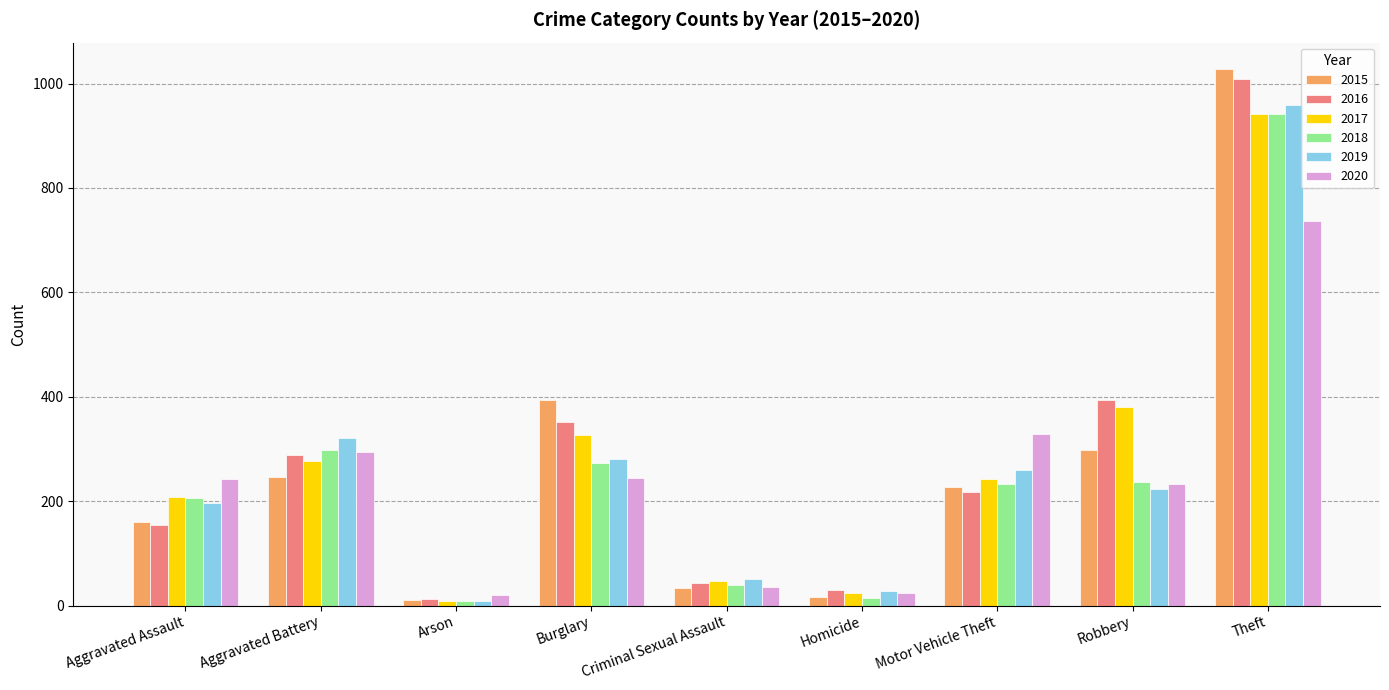

What is the highest value of the 2019 series?

959